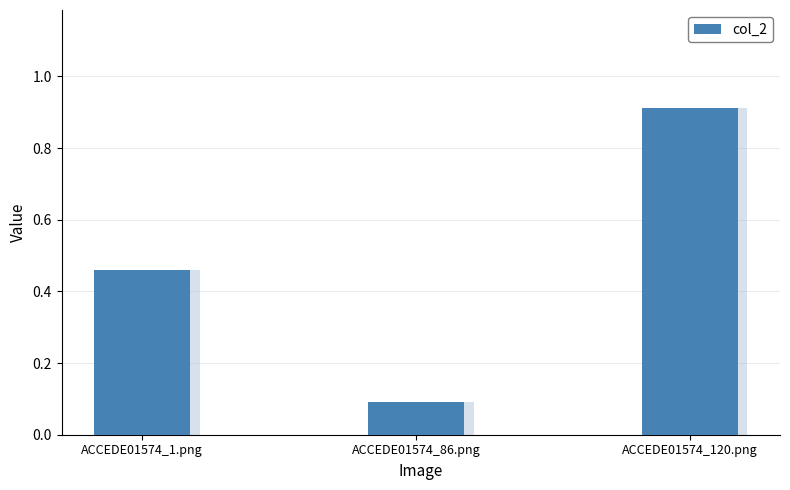

Reading right to left, transcribe all the data shown in this chart.

ACCEDE01574_120.png=0.9	ACCEDE01574_86.png=0.1	ACCEDE01574_1.png=0.5